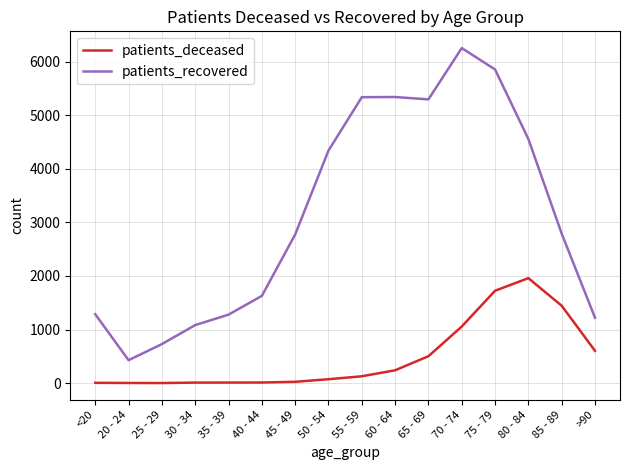

What is the difference between the second highest and minimum values in the patients_deceased series?

1722